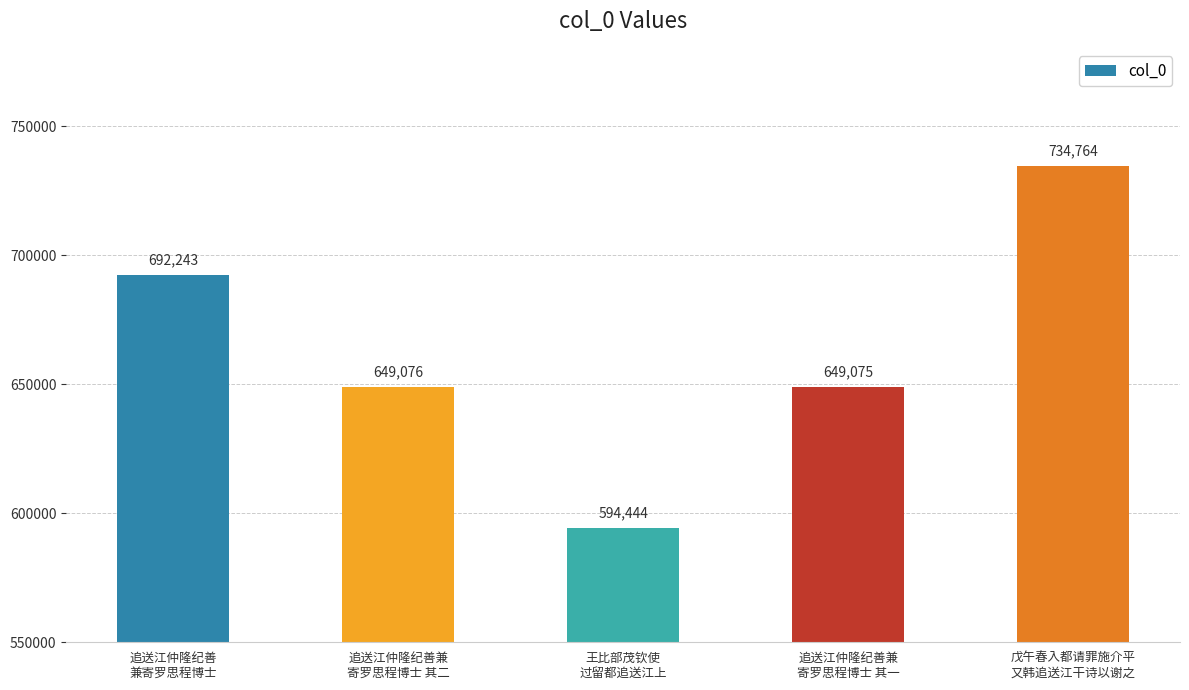

The value at 追送江仲隆纪善
兼寄罗思程博士 is 348444. True or false?

False